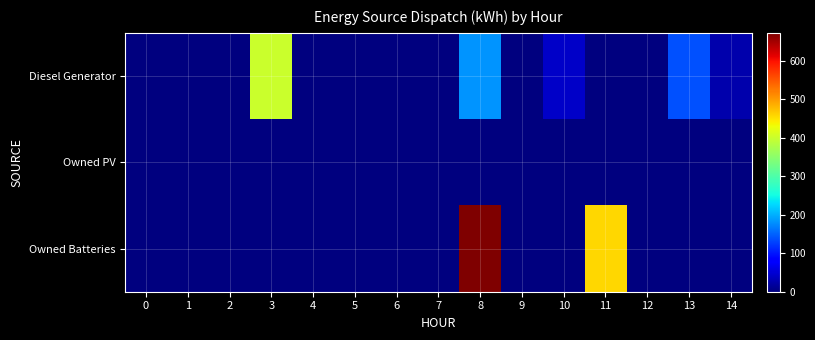

Reading left to right, what are all the values shown in this chart?

Diesel Generator: 0=0.0	1=0.0	2=0.0	3=400.0	4=0.0	5=0.0	6=0.0	7=0.0	8=182.0	9=0.0	10=44.0	11=0.0	12=0.0	13=138.0	14=28.0
Owned PV: 0=0.0	1=0.0	2=0.0	3=0.0	4=0.0	5=0.0	6=0.0	7=0.0	8=0.0	9=0.0	10=0.0	11=0.0	12=0.0	13=0.0	14=0.0
Owned Batteries: 0=0.0	1=0.0	2=0.0	3=0.0	4=0.0	5=0.0	6=0.0	7=0.0	8=672.0	9=0.0	10=0.0	11=457.0	12=0.0	13=0.0	14=0.0